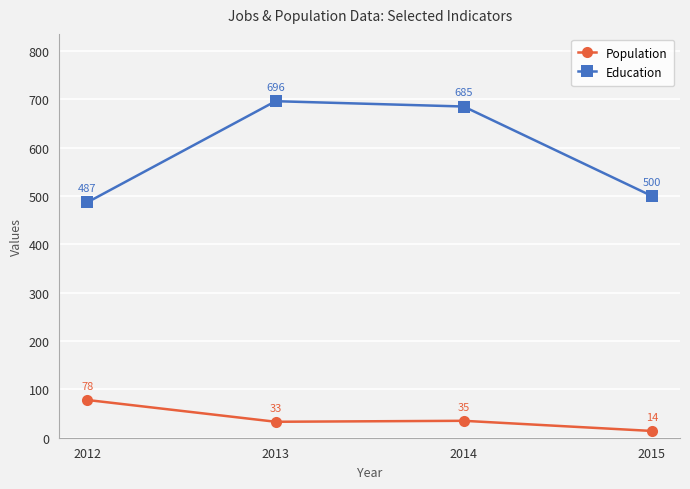

At 2015, list the series in order from largest to smallest.

Education, Population